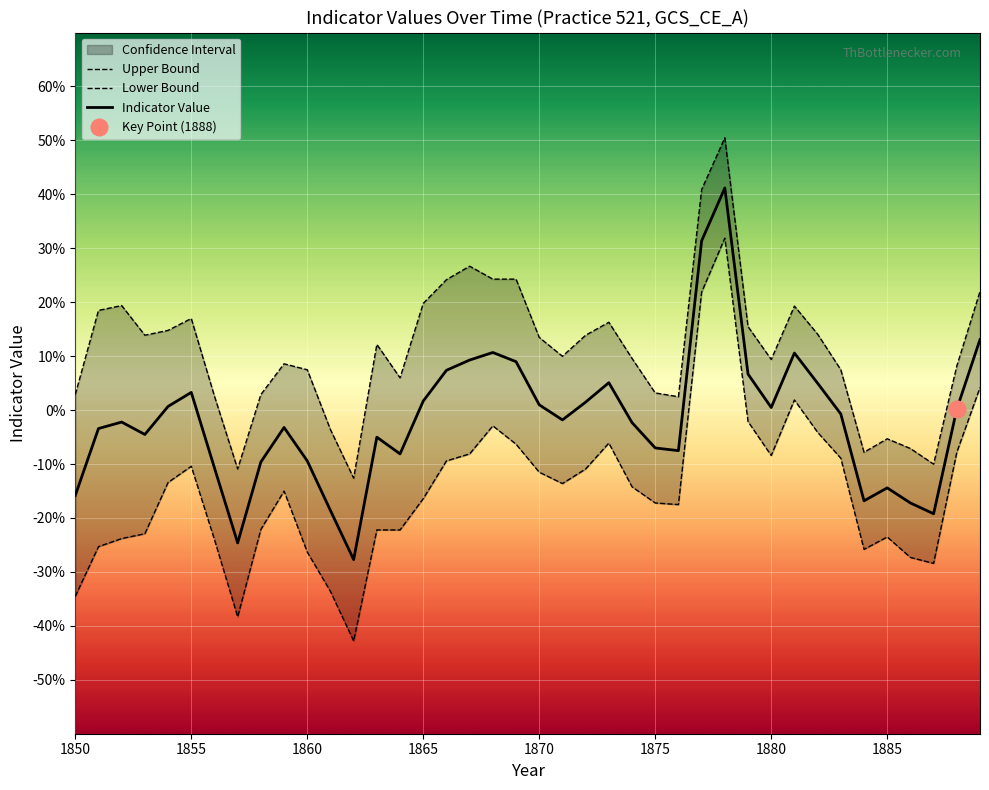

Is it true that Indicator_Value equals -0.0 at 1859?

True